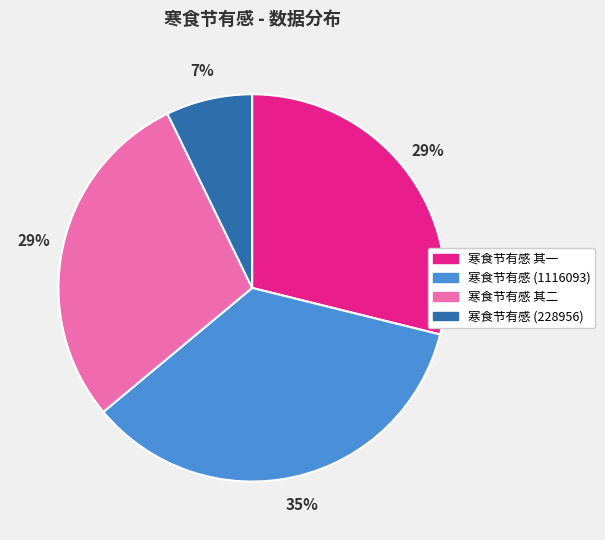

What is the ratio of the value at 寒食节有感 其二 to the value at 寒食节有感 (1116093)?

0.8